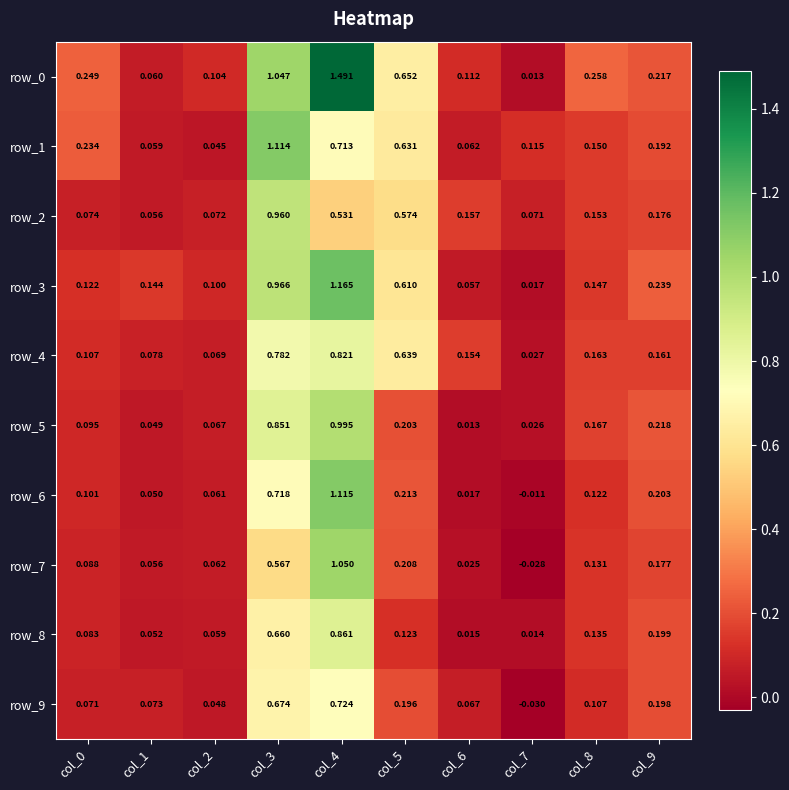

At which category is the sum across all series the highest?

col_4